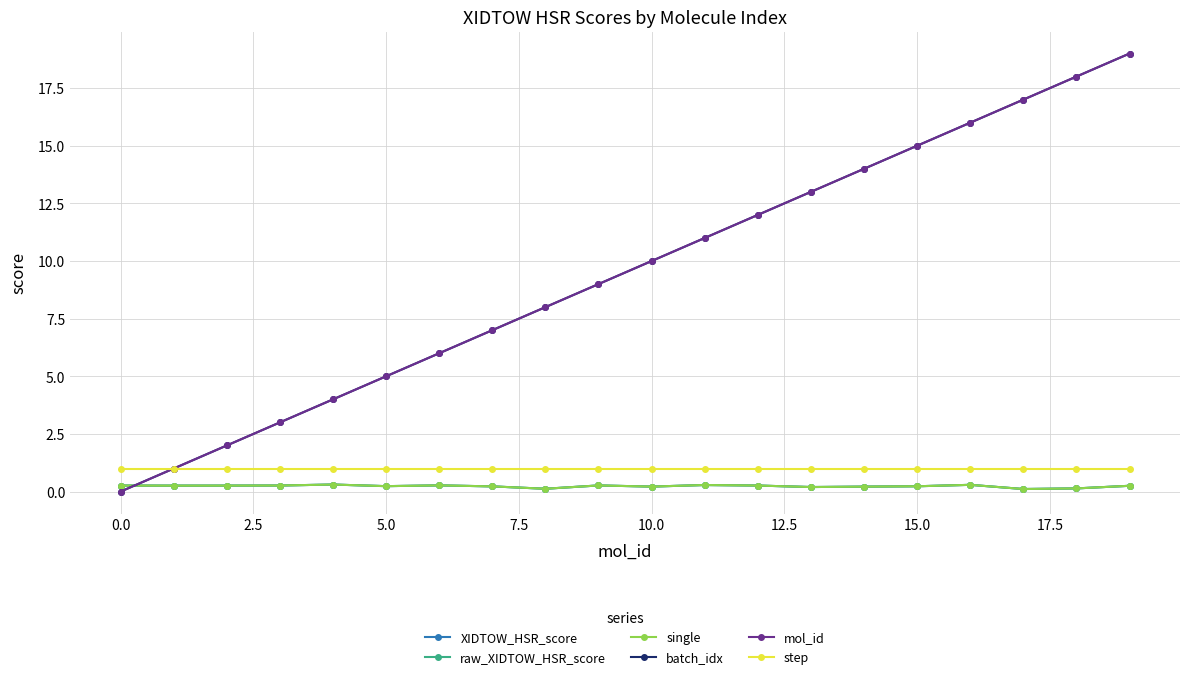

Does the chart have visible grid lines?

Yes